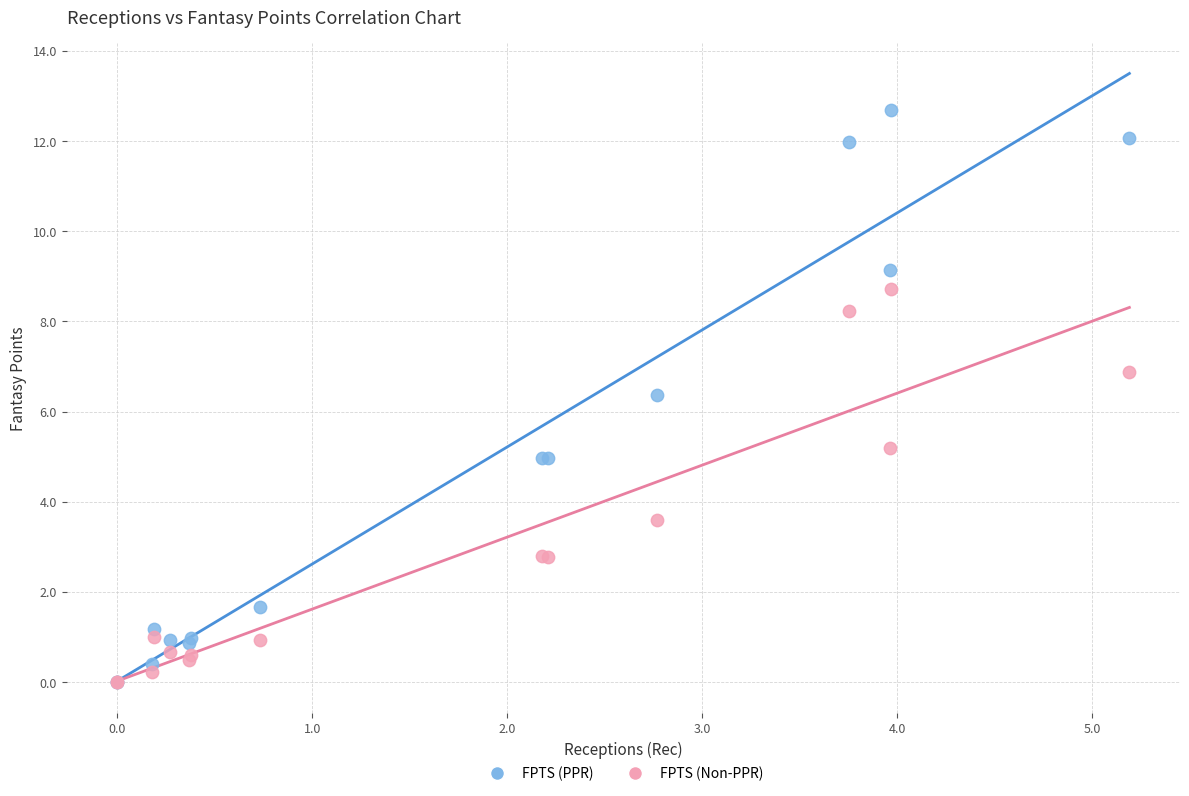

In the FPTS (PPR) series, what Y value is closest to 6?

6.4